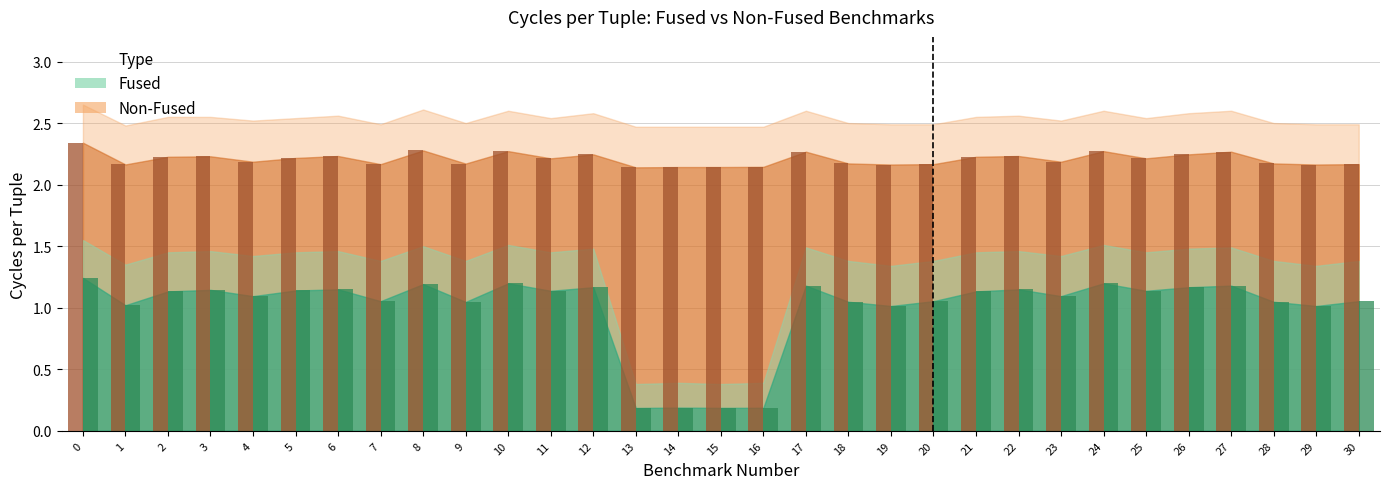

What is the spread (max minus min) of values at 13?

2.0